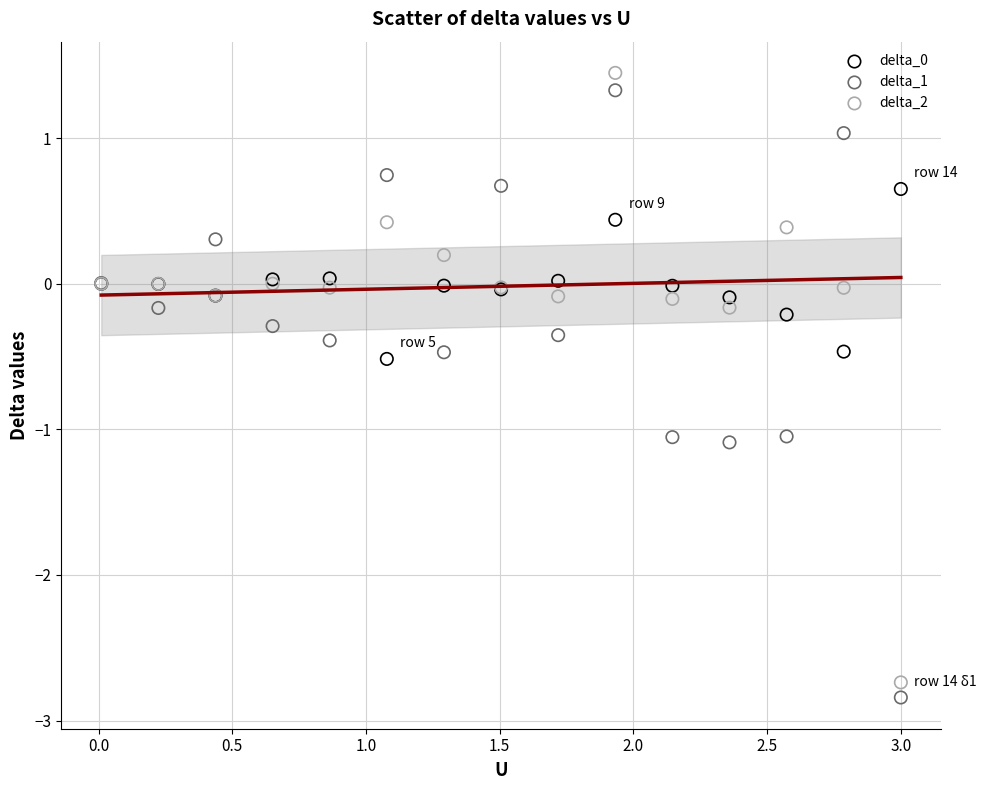

What is the X range (max minus min) for the scatter plot?

3.0